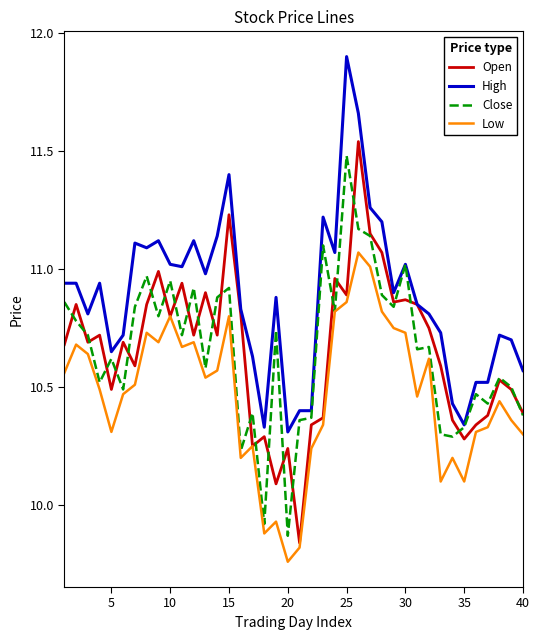

Which series has the largest total across all categories?

High